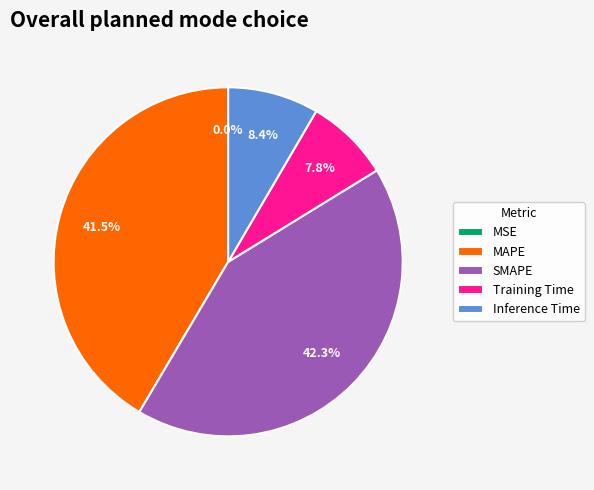

True or false: Training Time accounts for 8% of the total.

True